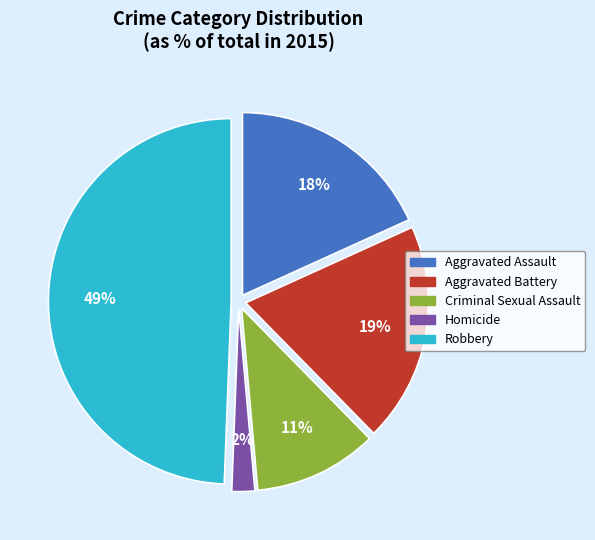

To the nearest percent, what percentage of the pie is Homicide?

2%